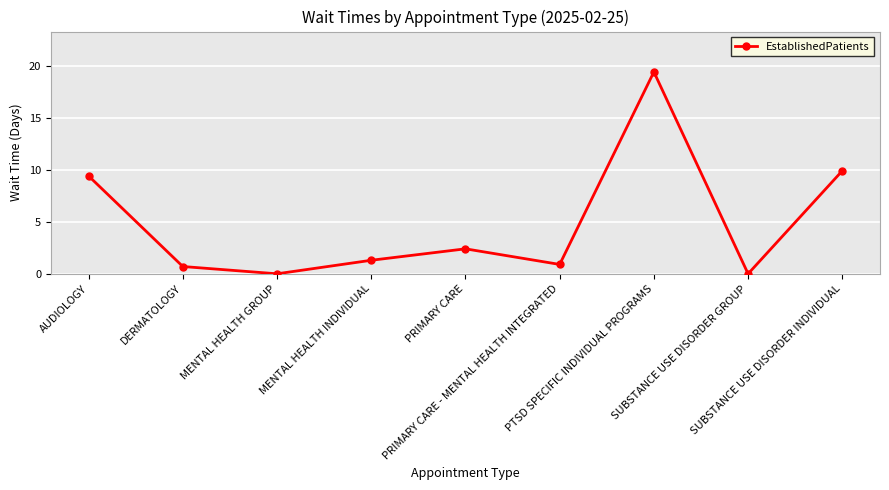

How many interior local peaks (higher than both neighbors) does the data have?

2